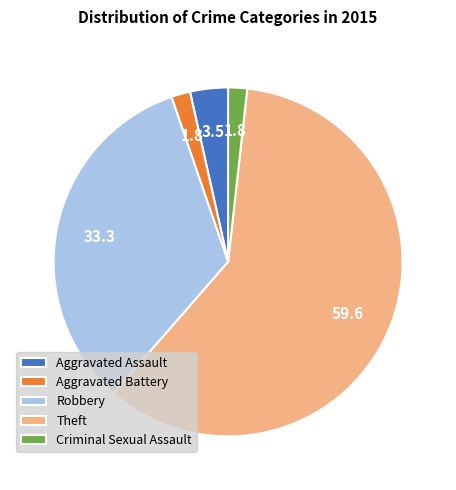

What is the largest slice in the pie chart?

Theft